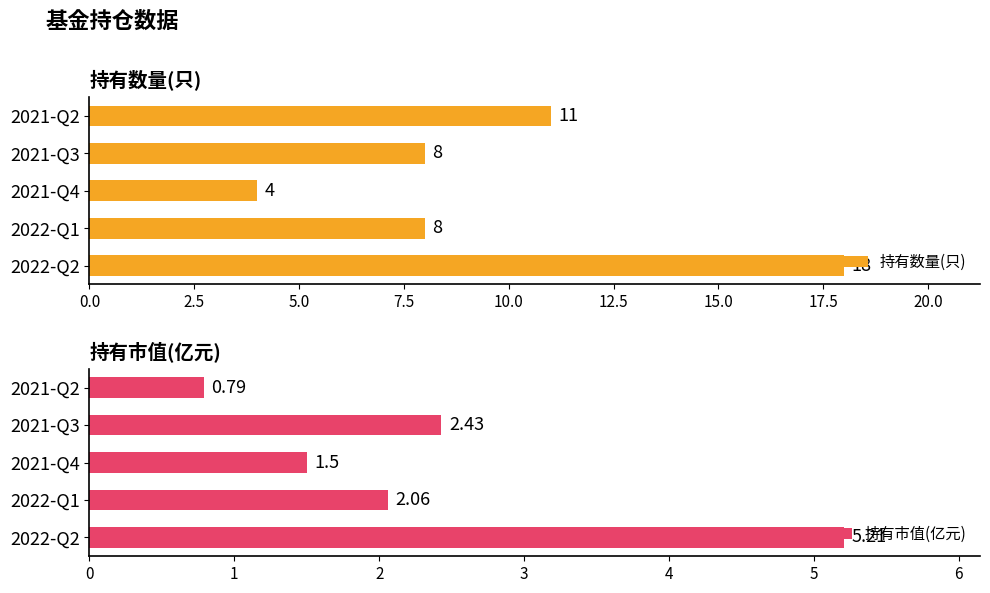

Reading left to right, extract all data points from this chart.

持有数量(只): 18.0	8.0	4.0	8.0	11.0
持有市值(亿元): 5.2	2.1	1.5	2.4	0.8